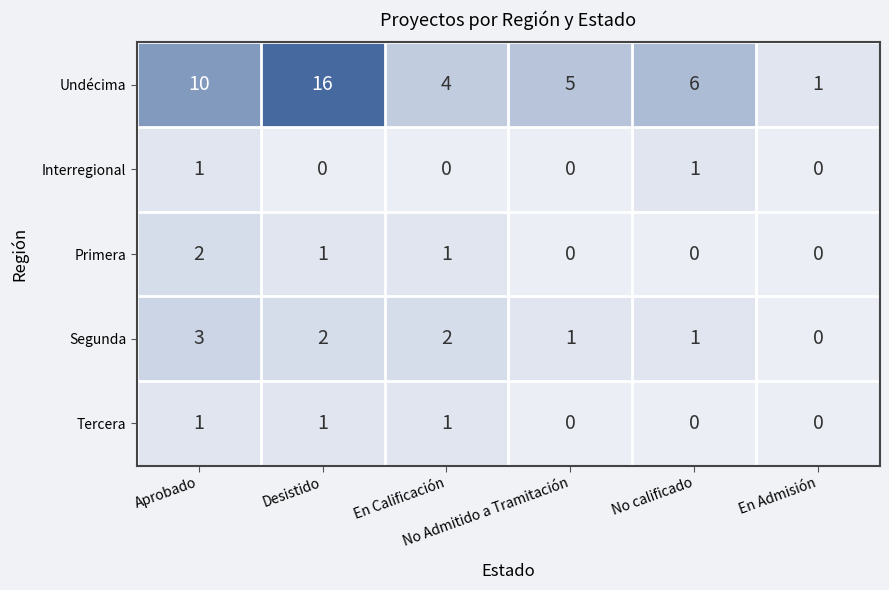

Reading left to right, what are all the values shown in this chart?

Undécima: 10	16	4	5	6	1
Interregional: 1	0	0	0	1	0
Primera: 2	1	1	0	0	0
Segunda: 3	2	2	1	1	0
Tercera: 1	1	1	0	0	0